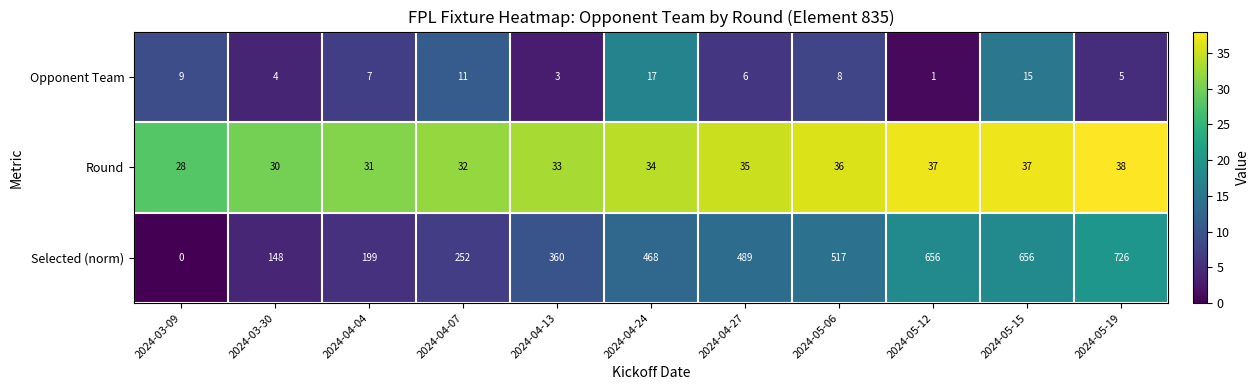

Which series has the widest spread of values?

Selected (norm)